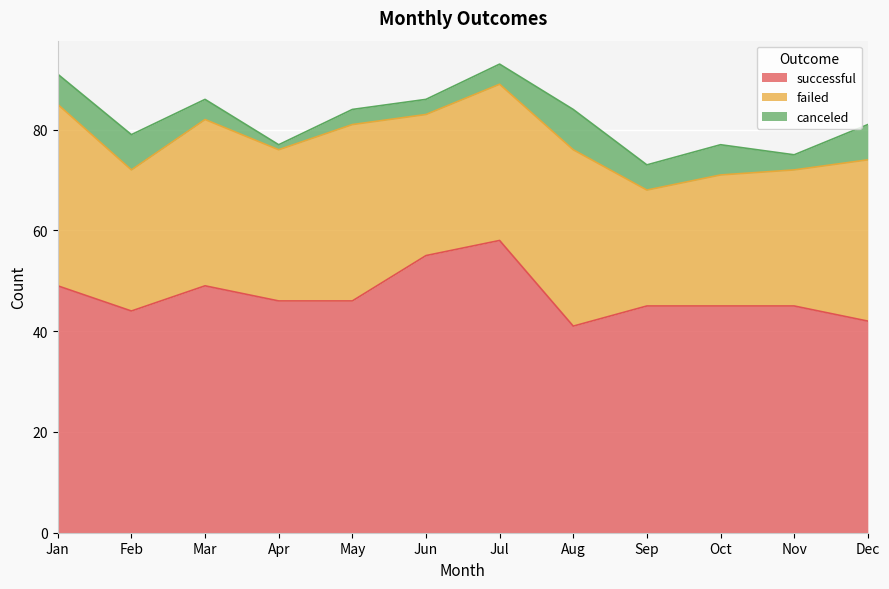

Reading left to right, extract all data points from this chart.

successful: Jan=49	Feb=44	Mar=49	Apr=46	May=46	Jun=55	Jul=58	Aug=41	Sep=45	Oct=45	Nov=45	Dec=42
failed: Jan=36	Feb=28	Mar=33	Apr=30	May=35	Jun=28	Jul=31	Aug=35	Sep=23	Oct=26	Nov=27	Dec=32
canceled: Jan=6	Feb=7	Mar=4	Apr=1	May=3	Jun=3	Jul=4	Aug=8	Sep=5	Oct=6	Nov=3	Dec=7